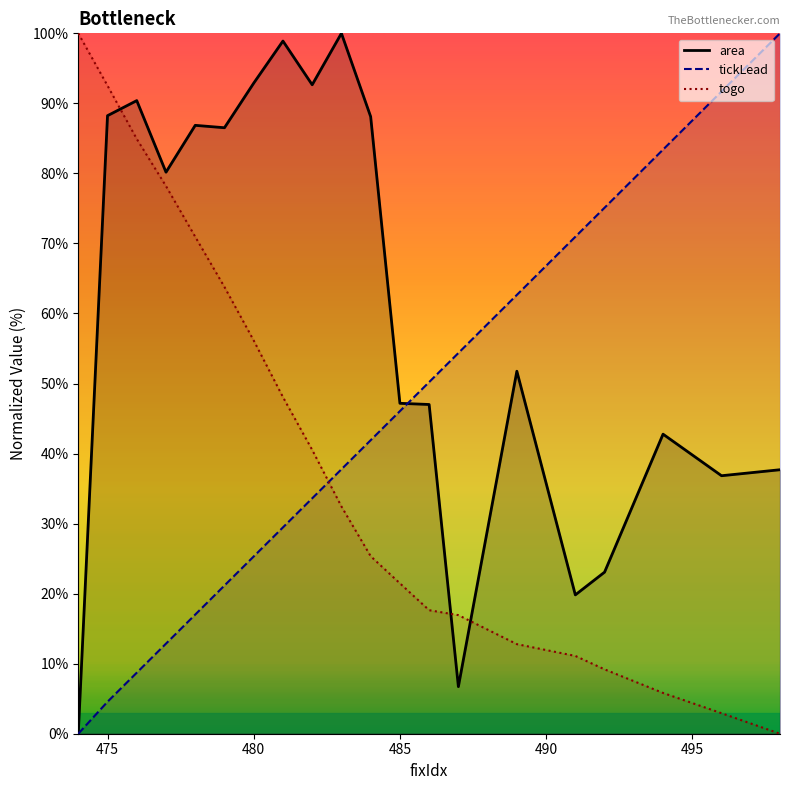

How many interior local peaks does the area series have?

6